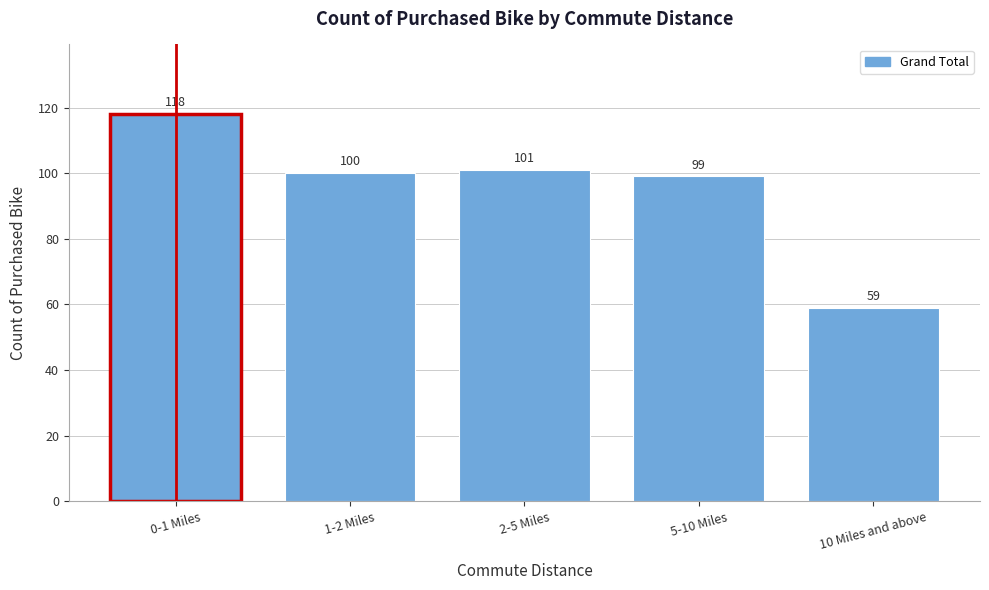

Reading left to right, extract all data points from this chart.

0-1 Miles=118	1-2 Miles=100	2-5 Miles=101	5-10 Miles=99	10 Miles and above=59